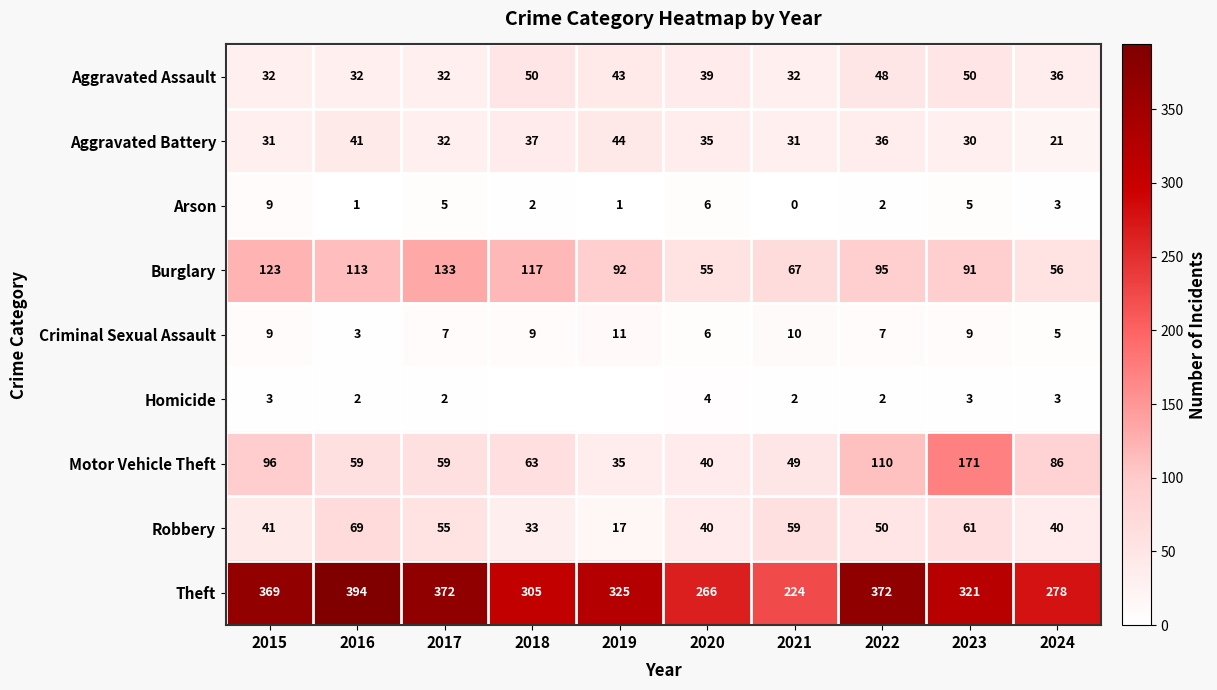

True or false: Motor Vehicle Theft has a value of 86 at 2024.

True